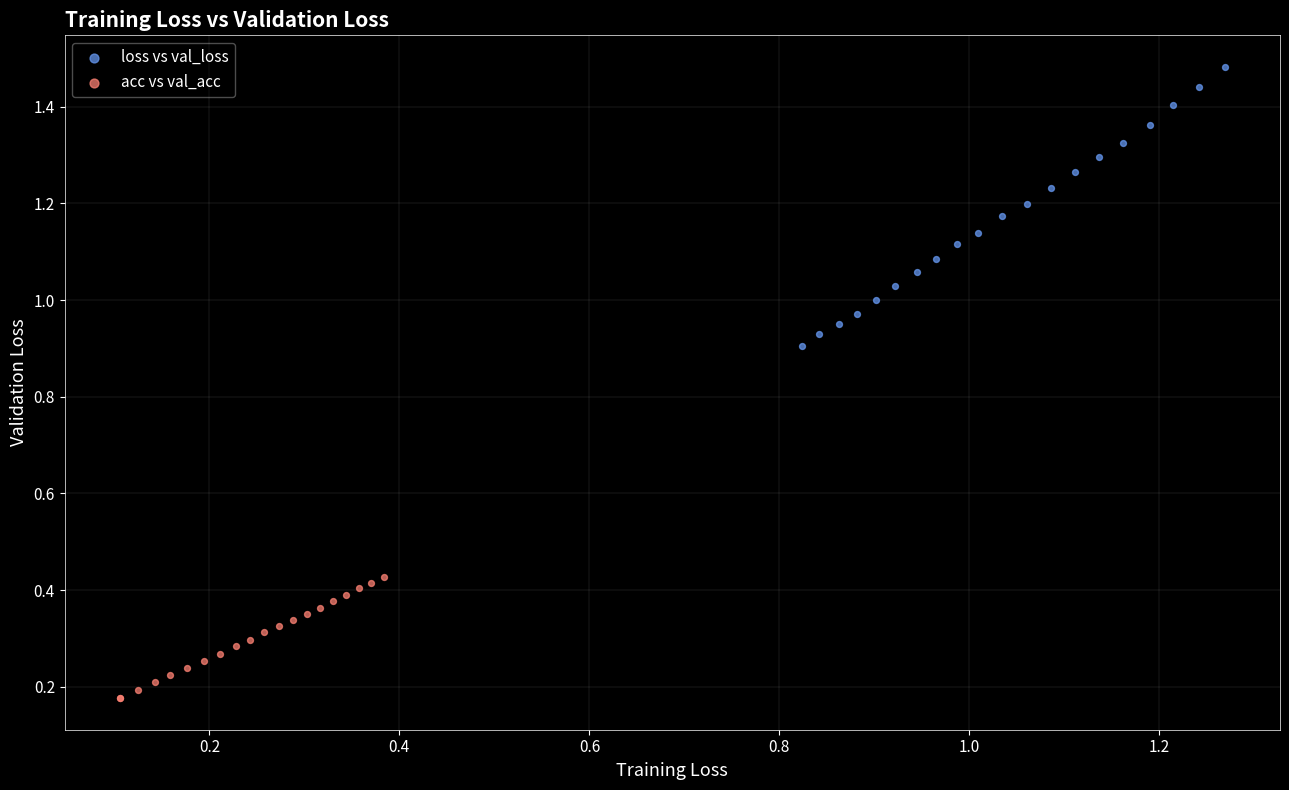

Which series reaches the minimum Y coordinate?

acc vs val_acc